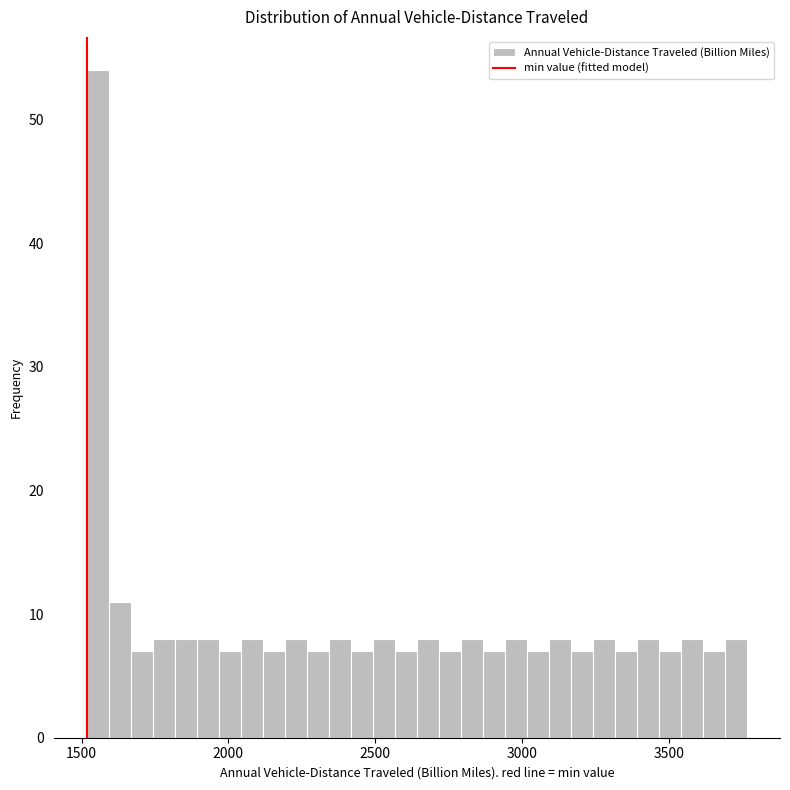

Read against the x-axis, roughly where is the centre of the tallest bar?

1550